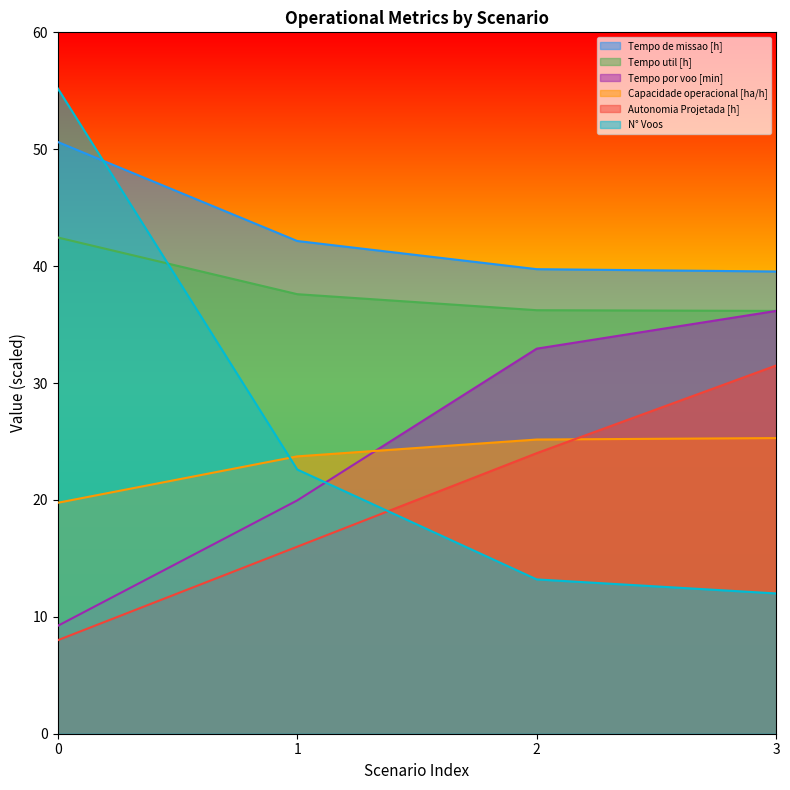

What is the sum of all Tempo de missao [h] values?

172.1